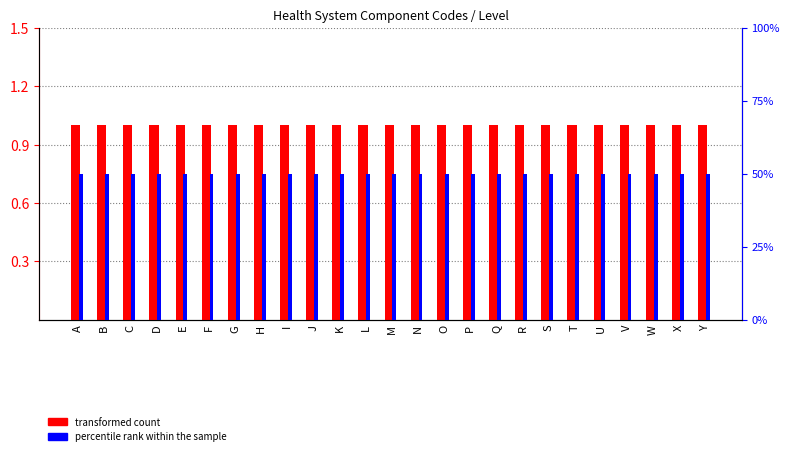

Which category has the lowest value across all series?

A